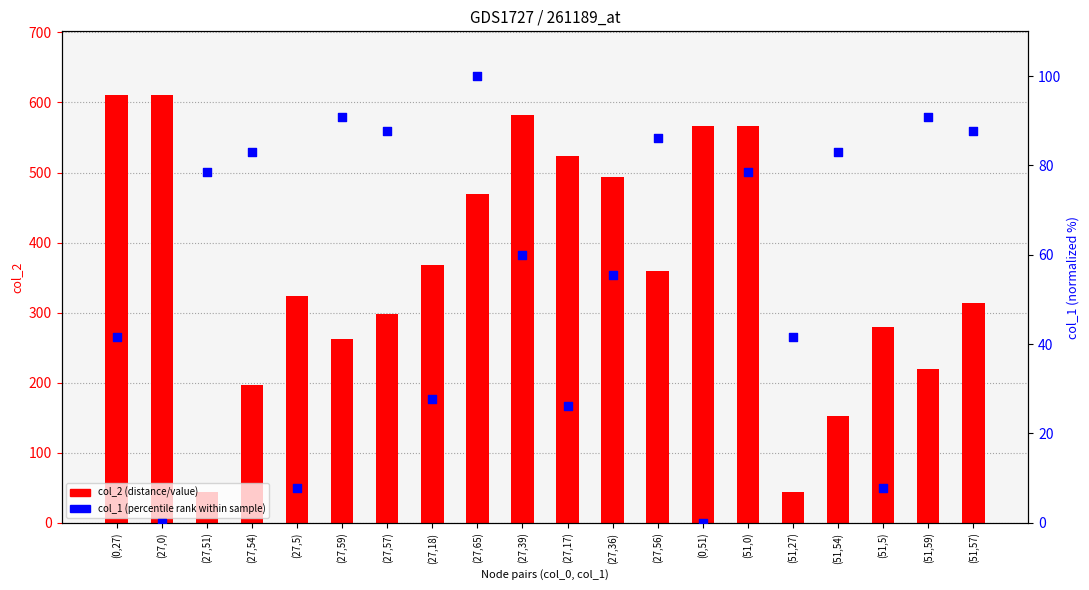

Is the value of col_2 (distance/value) at (27,57) greater than the value of col_1 (percentile rank) at (0,51)?

Yes